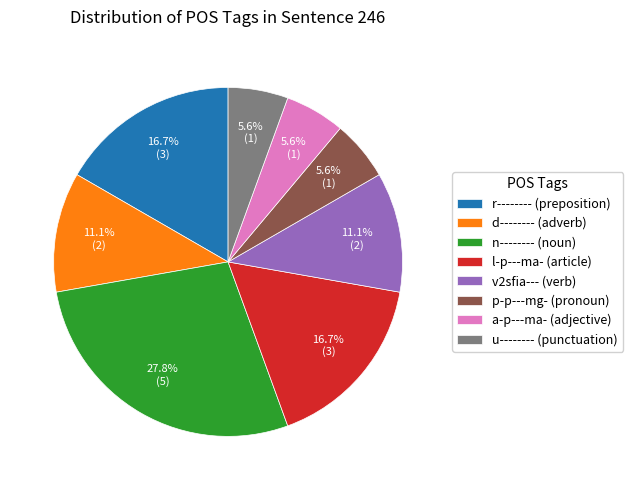

To the nearest percent, what percentage of the pie is u--------?

6%